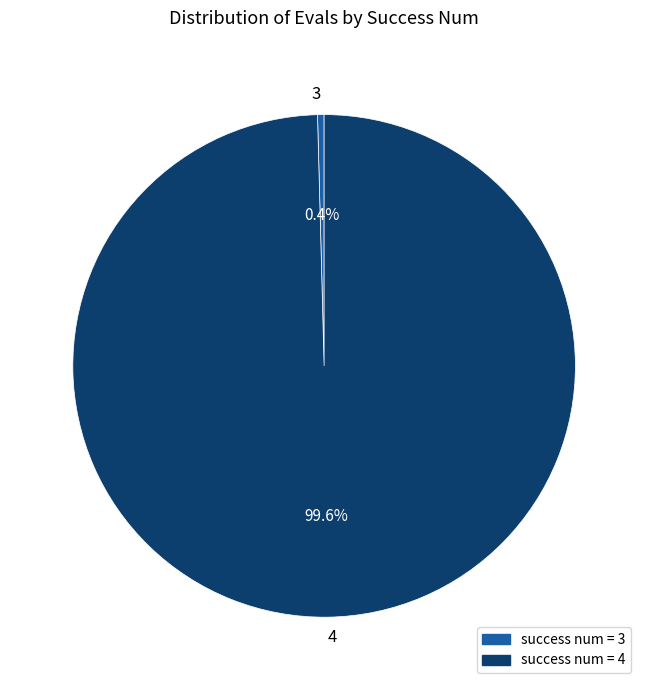

Which category has the smallest portion of the pie?

3